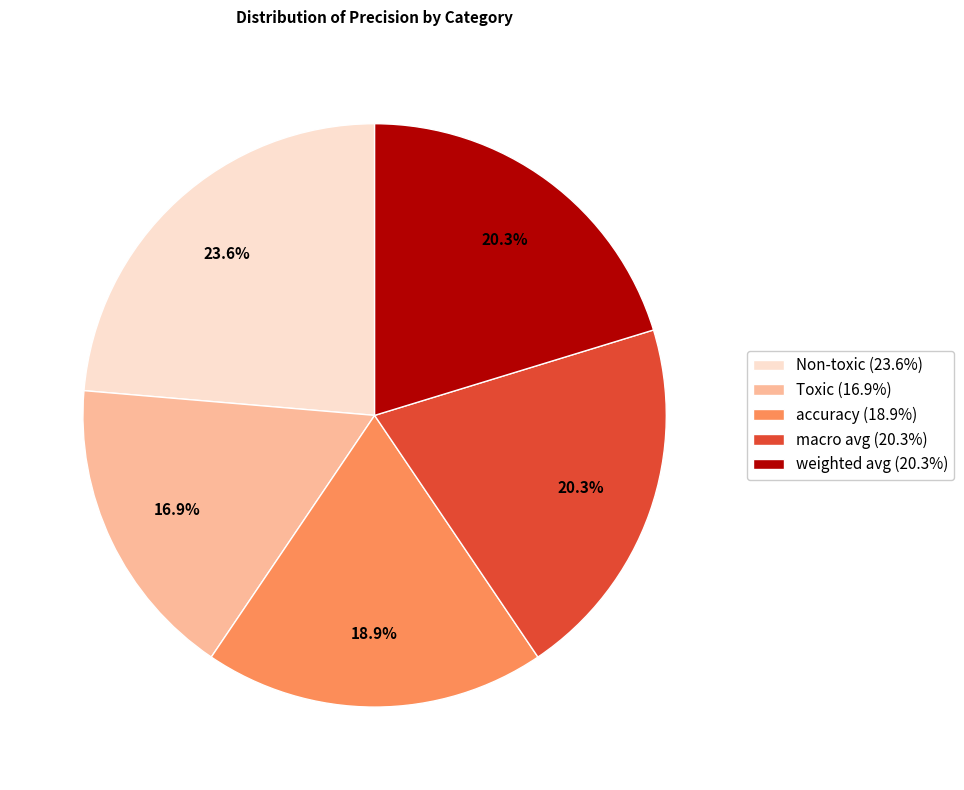

The accuracy slice represents 19% of the pie. True or false?

True